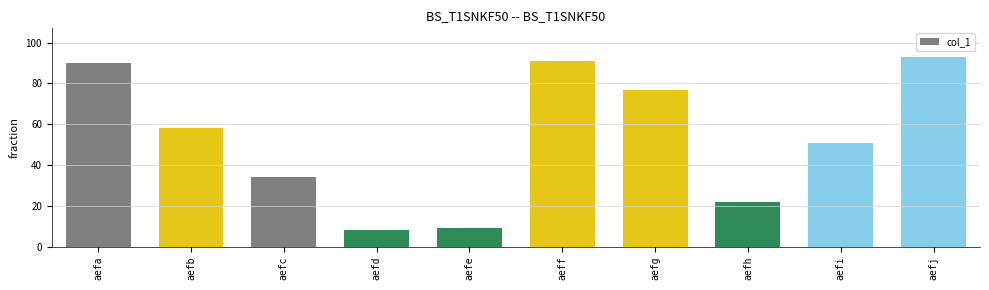

Does the chart contain stacked bars?

No